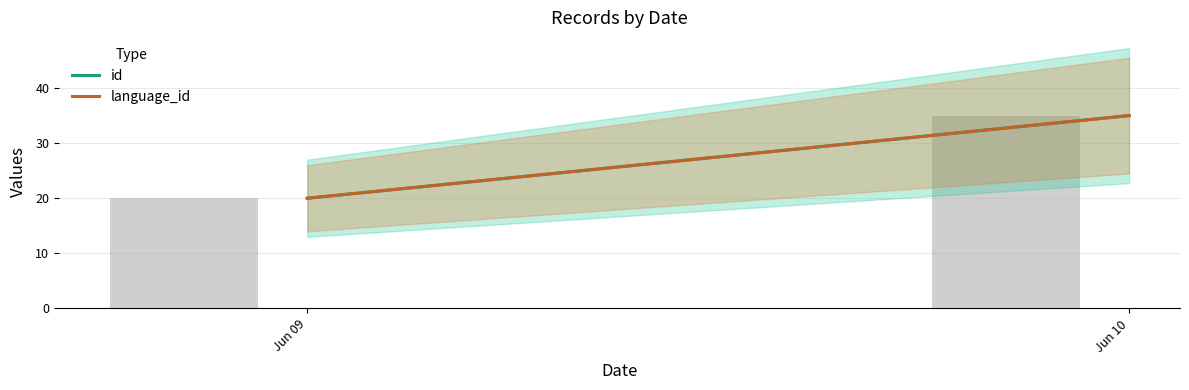

What is the value of the 1st bar from the left?

20